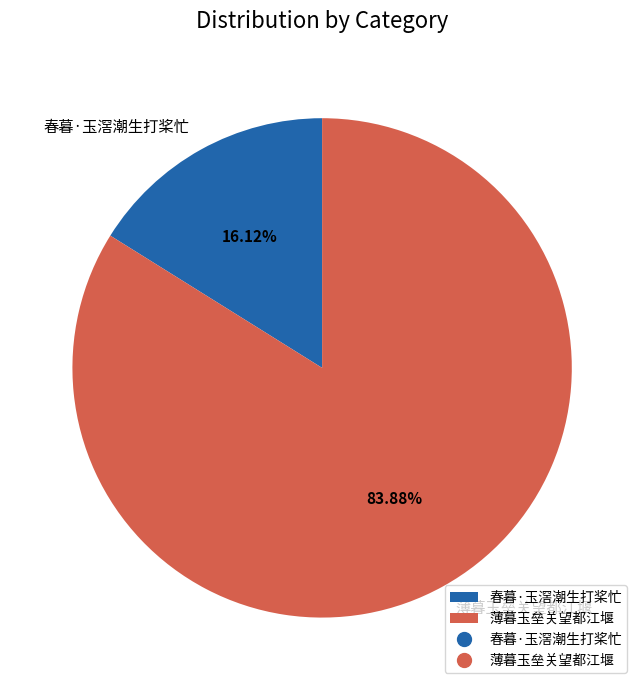

What percentage is the 春暮·玉滘潮生打桨忙 slice, to the nearest percent?

16%